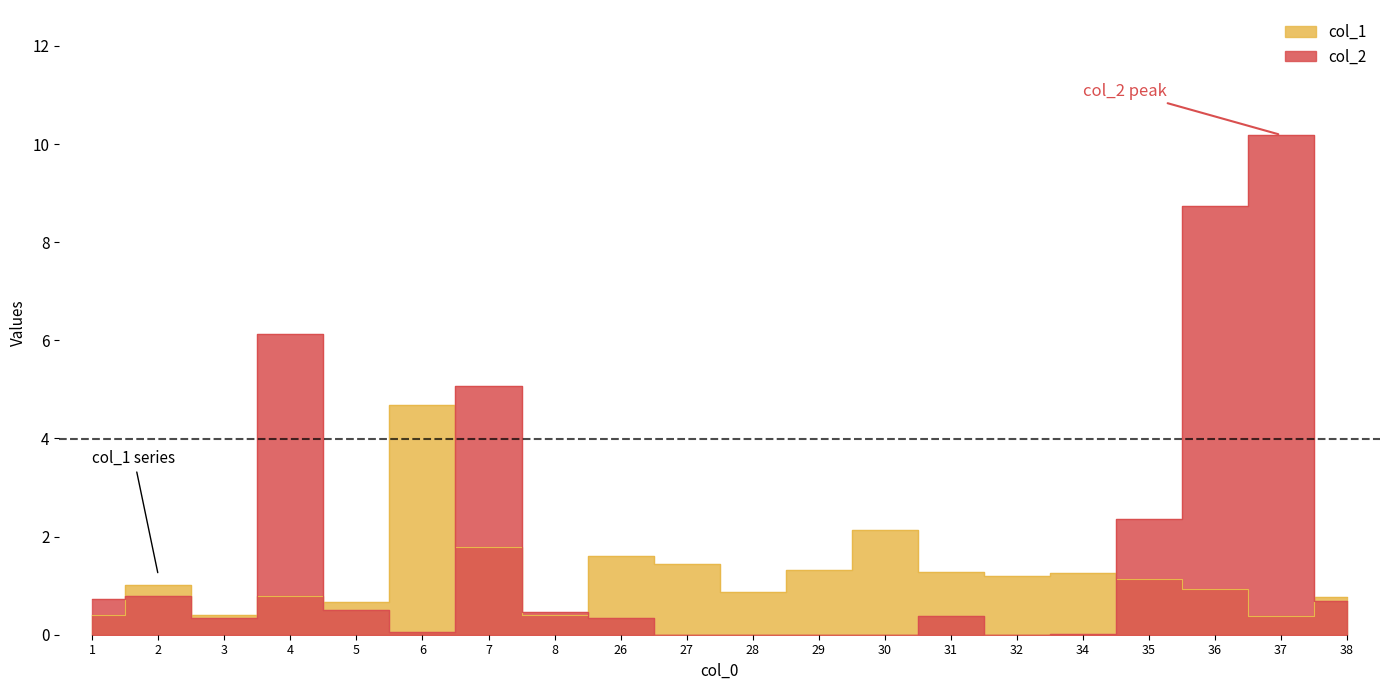

Which category has the lowest value in the col_2 series?

27